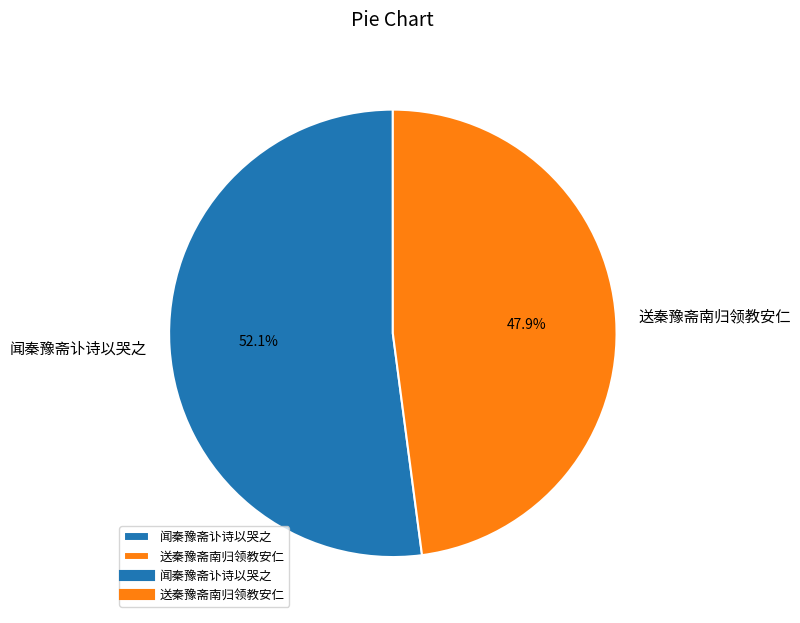

To the nearest percent, what is the average slice percentage?

50%